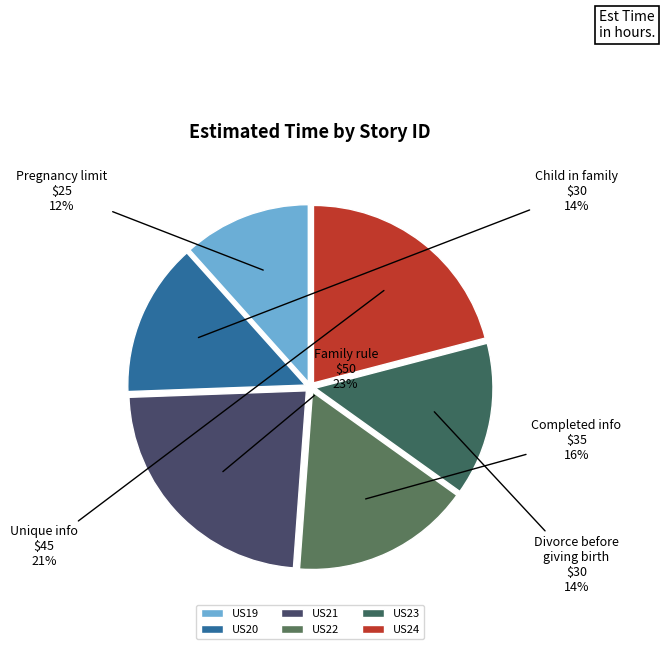

How many slices are in this pie chart?

6